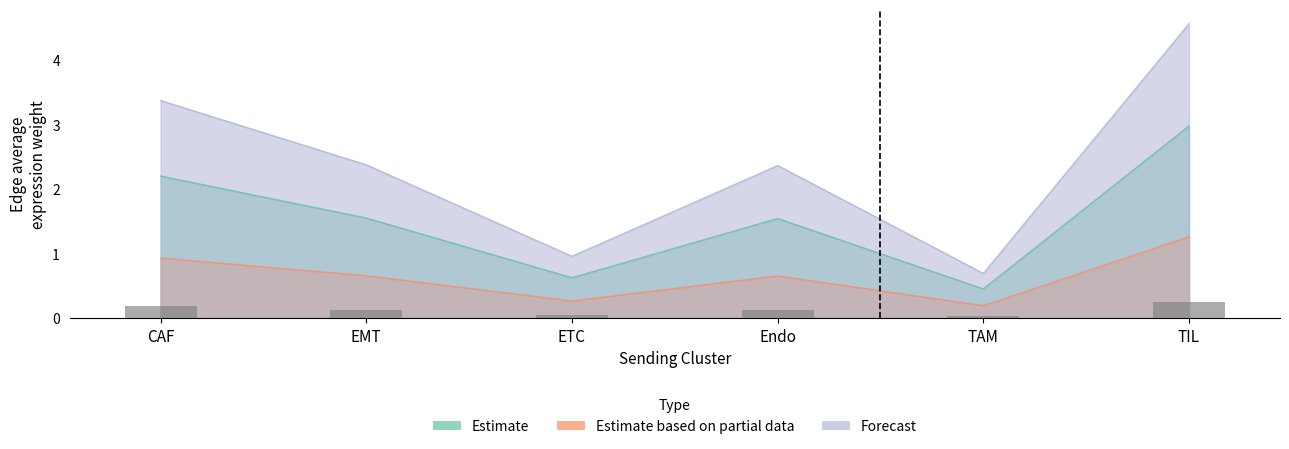

What position from the right is CAF?

6